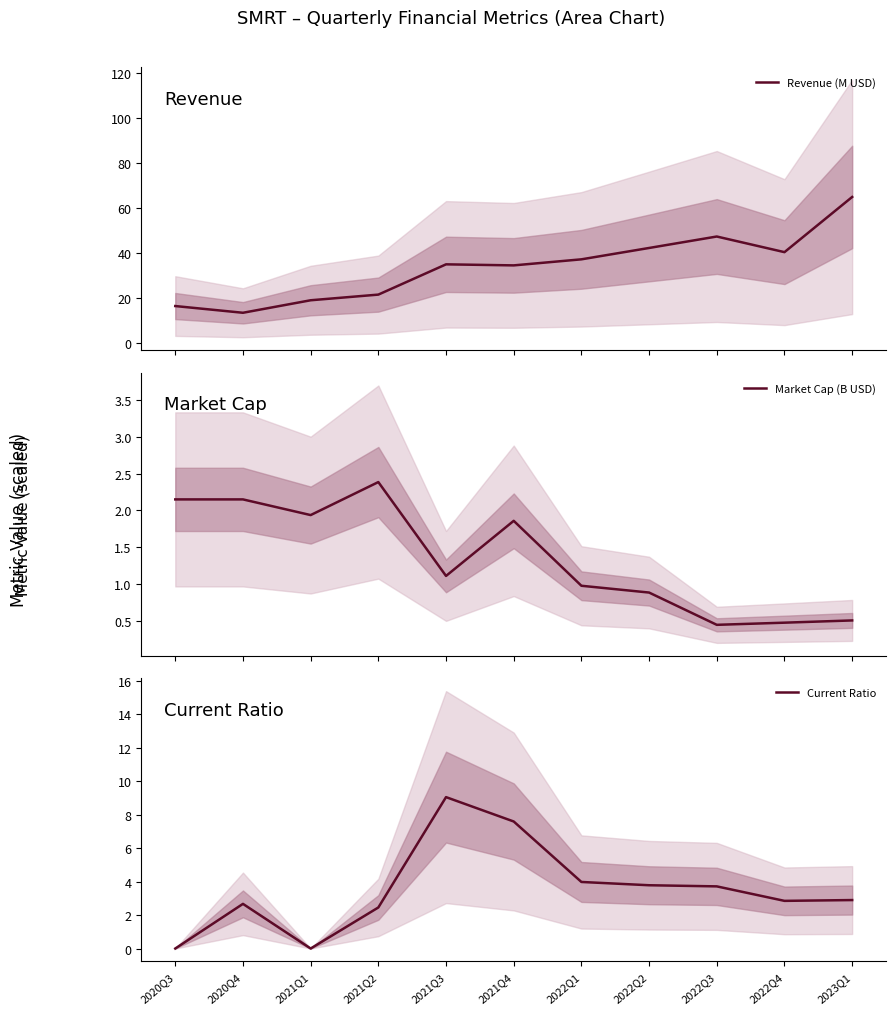

What is the difference between the Market Cap (B USD) values at 2021Q2 and 2022Q3?

1.9